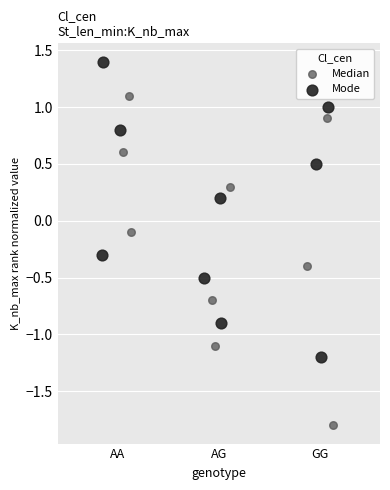

Which series has the widest spread of Y values?

Median